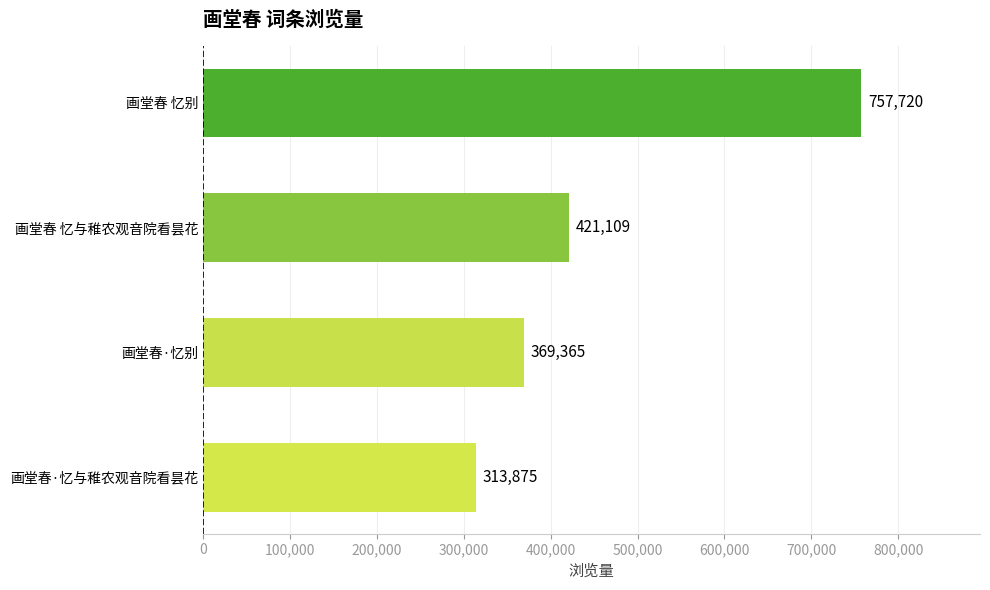

At which category does the chart reach its peak across all series?

画堂春 忆别